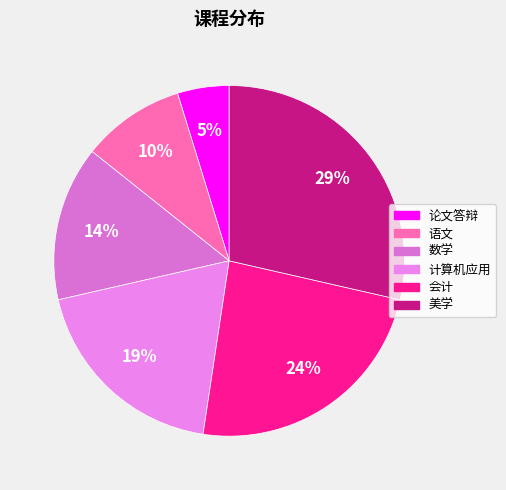

Rank the categories by value from lowest to highest.

论文答辩, 语文, 数学, 计算机应用, 会计, 美学